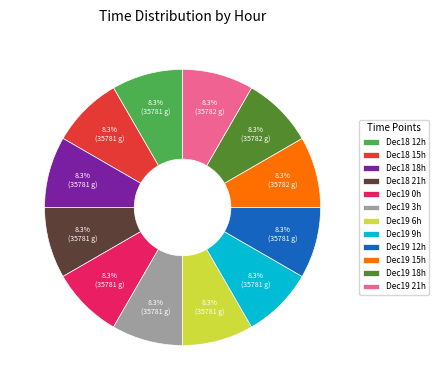

Combined, what portion of the pie is Dec19 3h and Dec18 12h?

16.7%